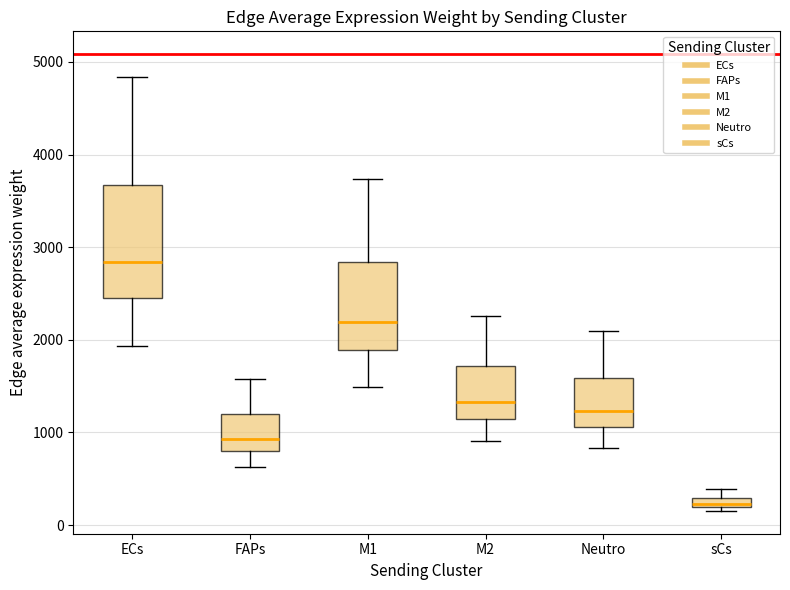

Where does the median line of the box for Neutro sit on the y-axis? The values are not printed on the chart, so give them approximately, as read against the axis.

1200